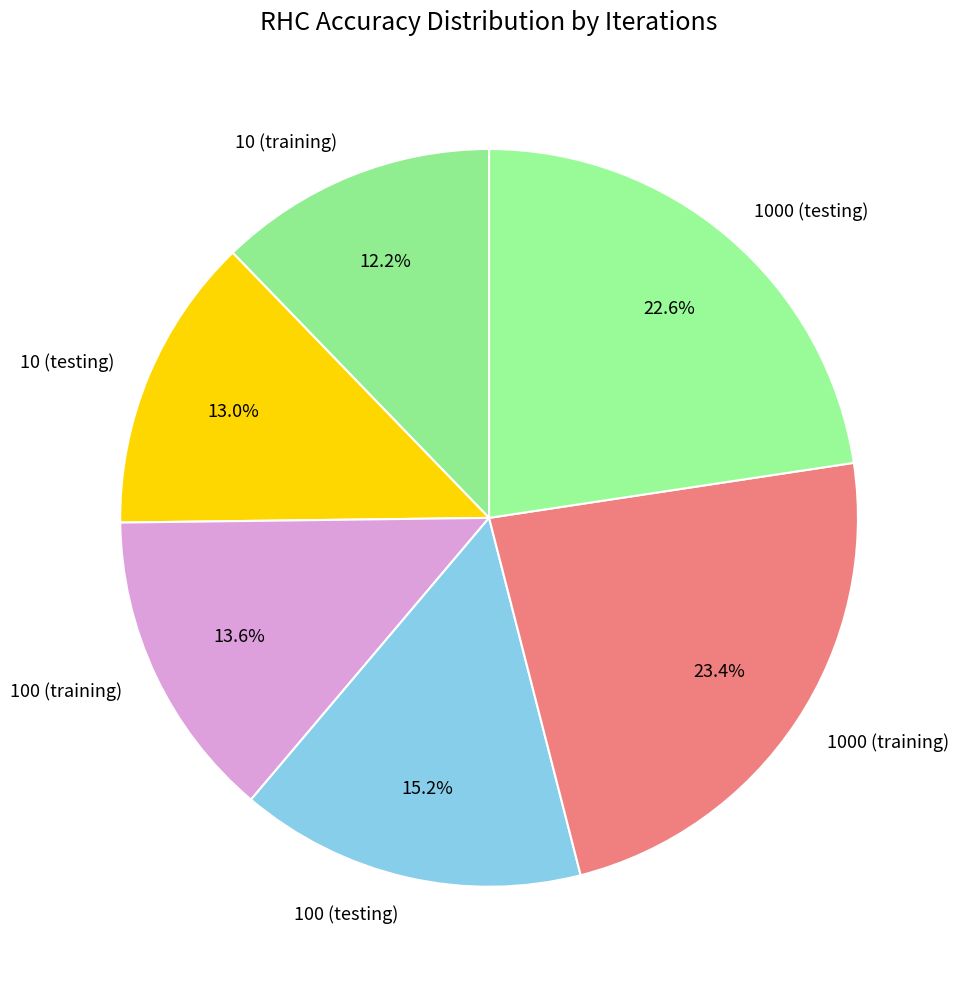

How many segments does this pie chart have?

6